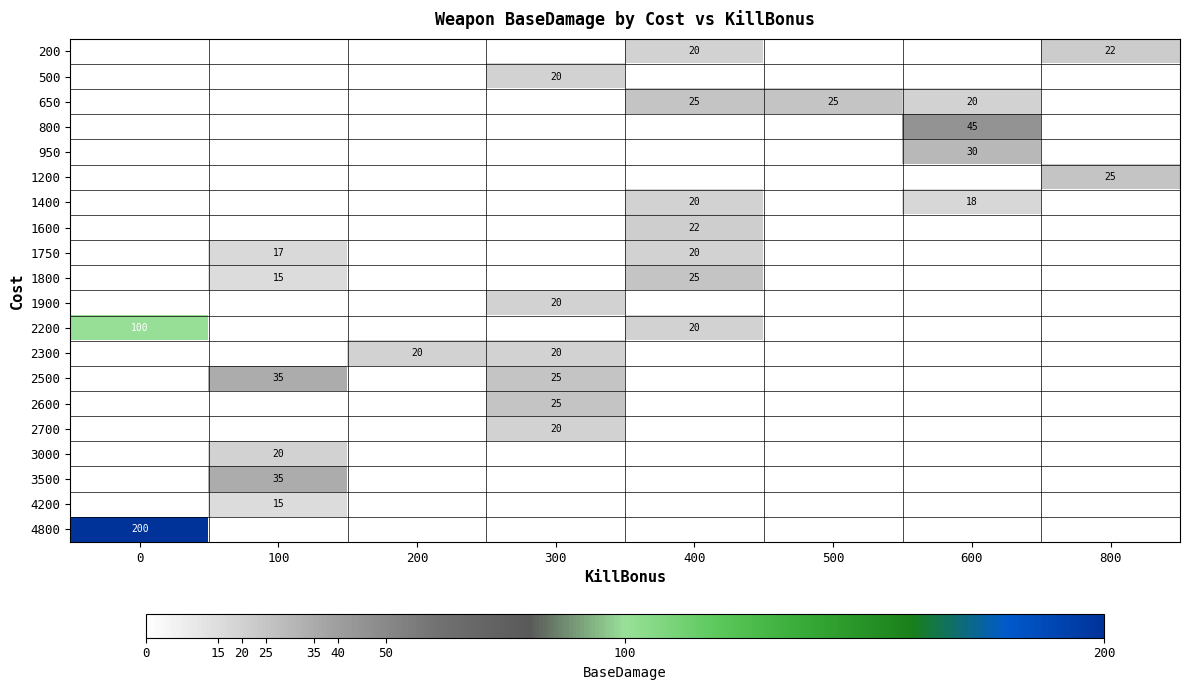

The value of 3000 at 100 is 20. True or false?

True